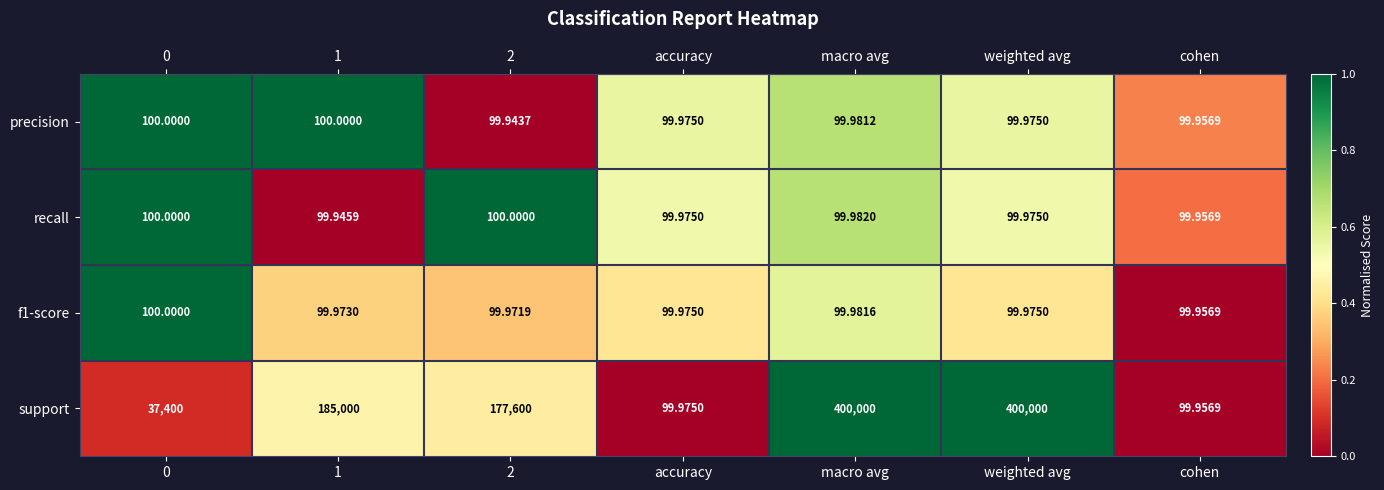

Which series has the largest total across all categories?

support